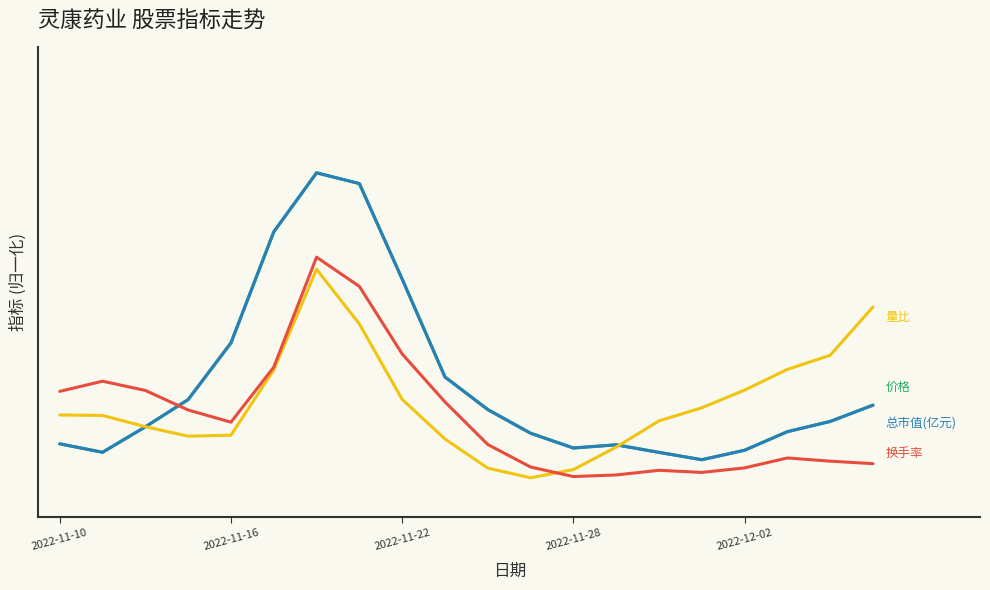

Does the chart have visible grid lines?

No